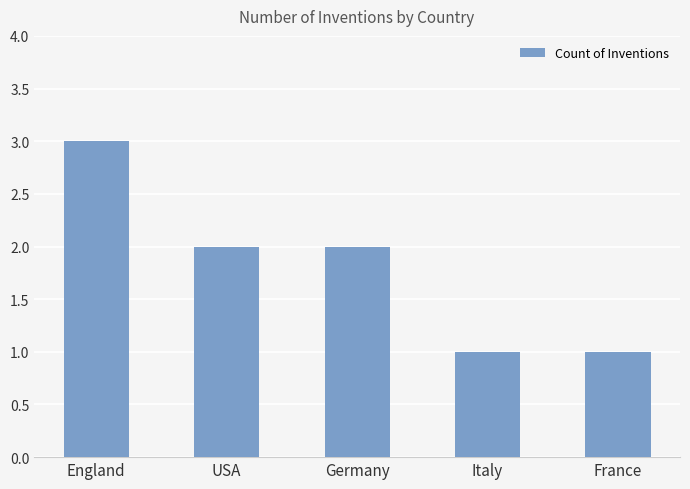

At which category does the chart reach its peak across all series?

England